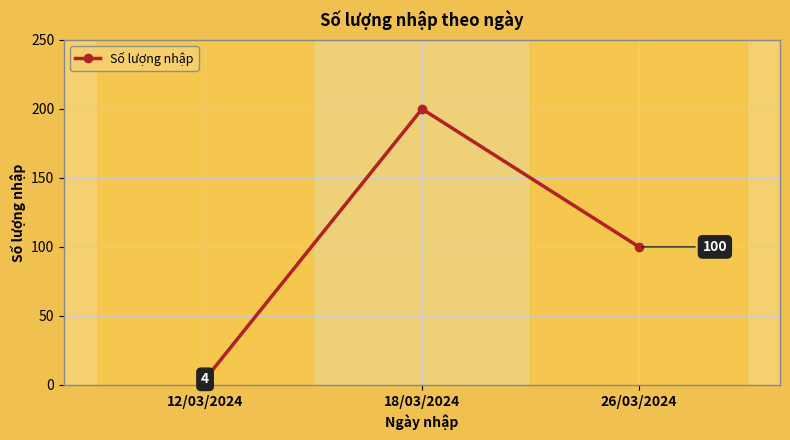

At which label is the value closest to 102?

26/03/2024